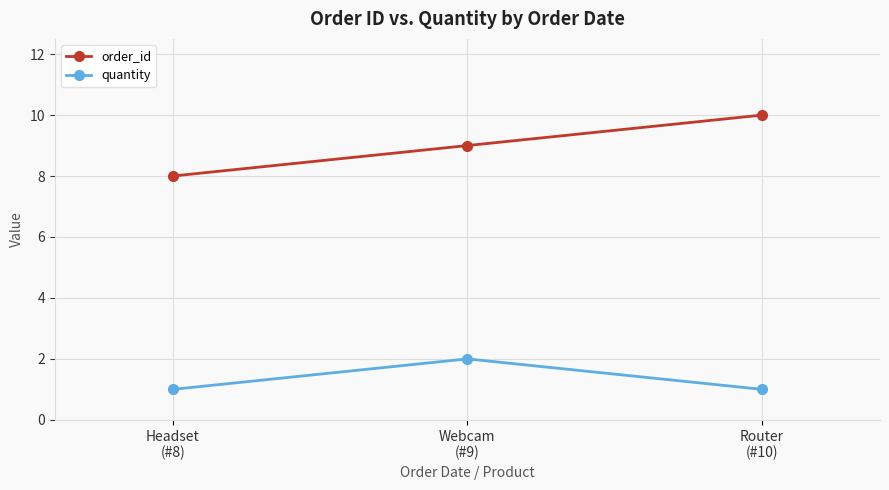

Rank the series at Headset
(#8) from lowest to highest value.

quantity, order_id